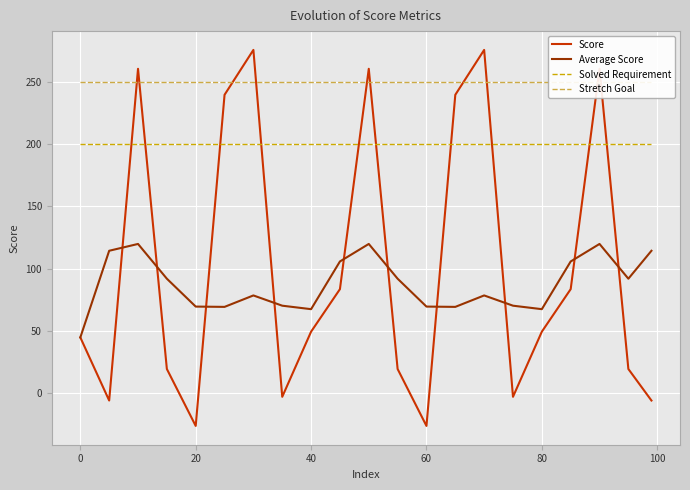

Reading left to right, list all the values displayed in this chart.

Score: 44.6	-6.2	260.8	19.2	-26.6	239.9	276.0	-3.2	49.2	83.5	260.8	19.2	-26.6	239.9	276.0	-3.2	49.2	83.5	260.8	19.2	-6.2
Average Score: 44.6	114.3	119.8	91.9	69.4	69.2	78.4	70.1	67.3	105.7	119.8	91.9	69.4	69.2	78.4	70.1	67.3	105.7	119.8	91.9	114.3
Solved Requirement: 200.0	200.0	200.0	200.0	200.0	200.0	200.0	200.0	200.0	200.0	200.0	200.0	200.0	200.0	200.0	200.0	200.0	200.0	200.0	200.0	200.0
Stretch Goal: 250.0	250.0	250.0	250.0	250.0	250.0	250.0	250.0	250.0	250.0	250.0	250.0	250.0	250.0	250.0	250.0	250.0	250.0	250.0	250.0	250.0